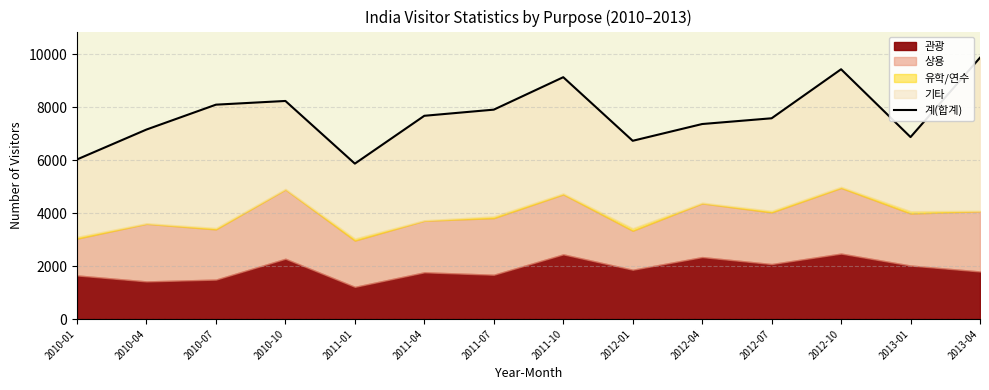

How many lines are shown in the chart?

1